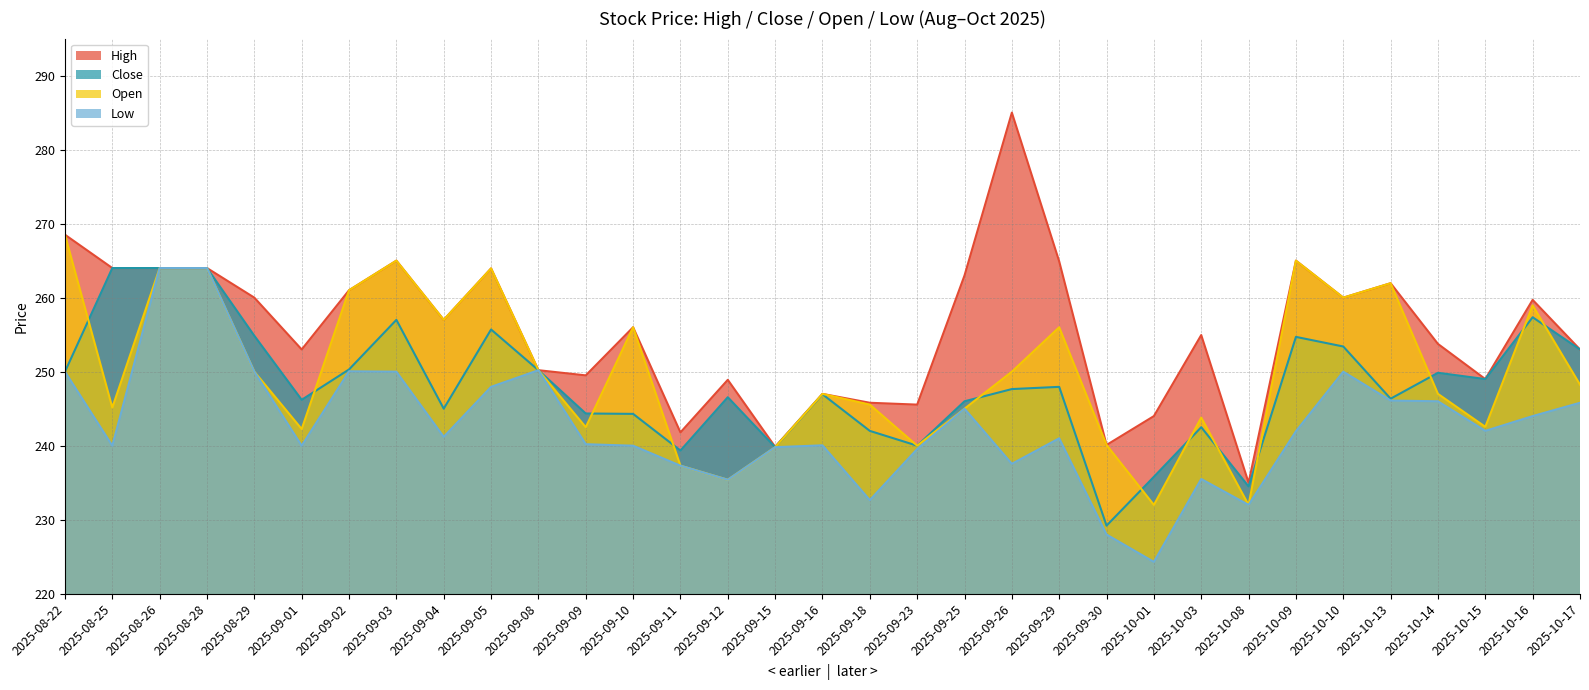

The value of Open at 2025-08-28 is 78.8. True or false?

False